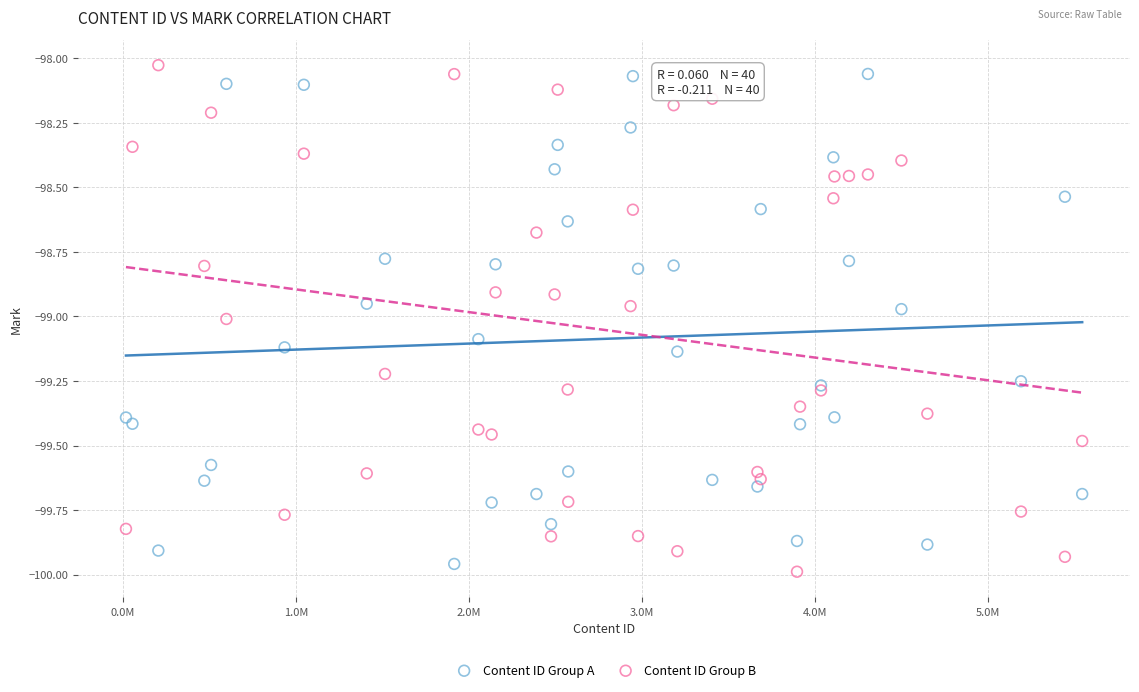

What is the X range (max minus min) for the scatter plot?

5526430.0